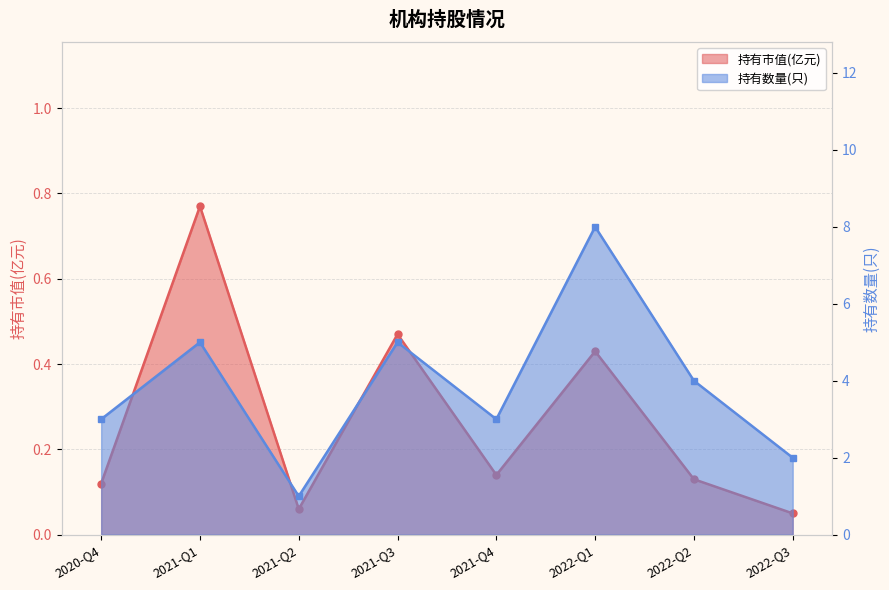

Does the chart display data point markers on the line(s)?

Yes